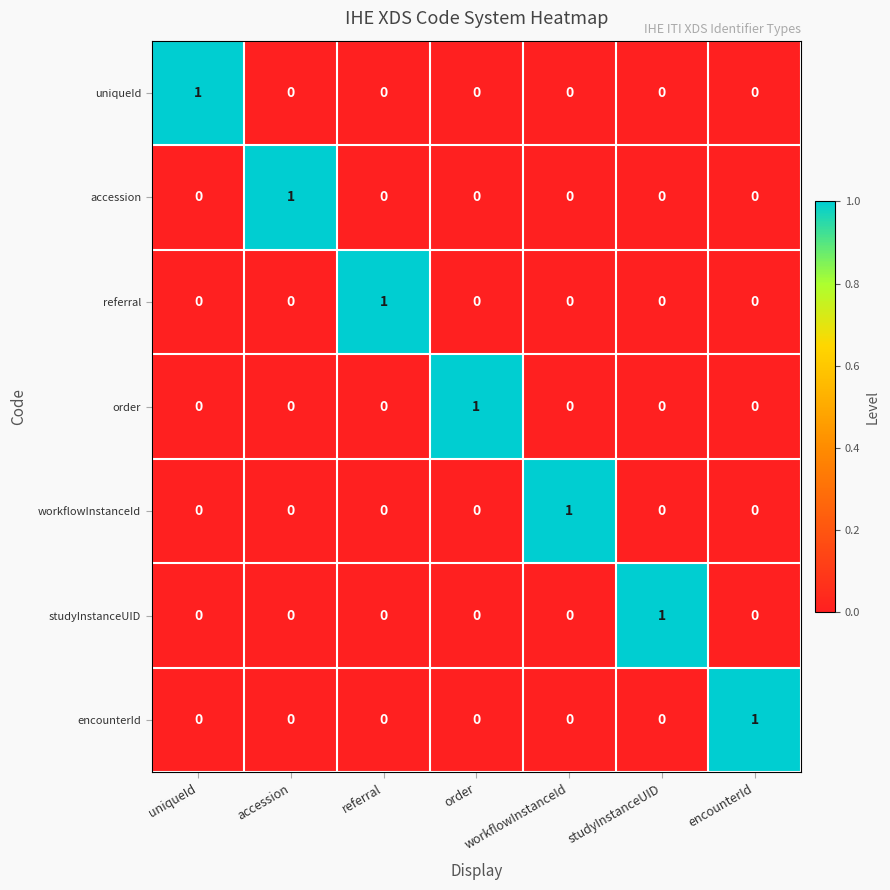

At how many categories does at least one series exceed 0?

7